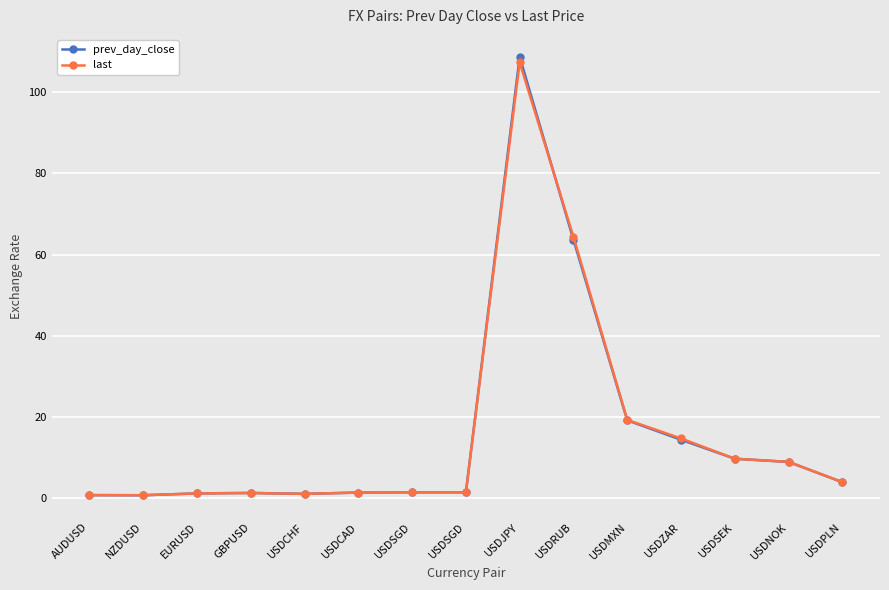

True or false: last and prev_day_close intersect in this chart.

True